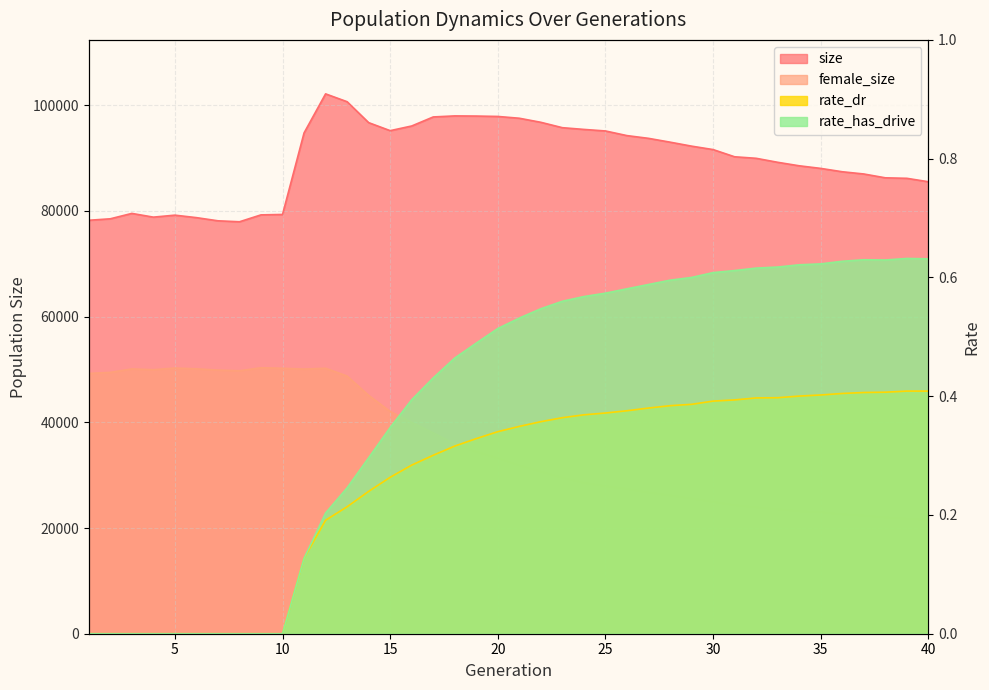

Is the value of rate_dr at 25 greater than the value of rate_has_drive at 17?

No